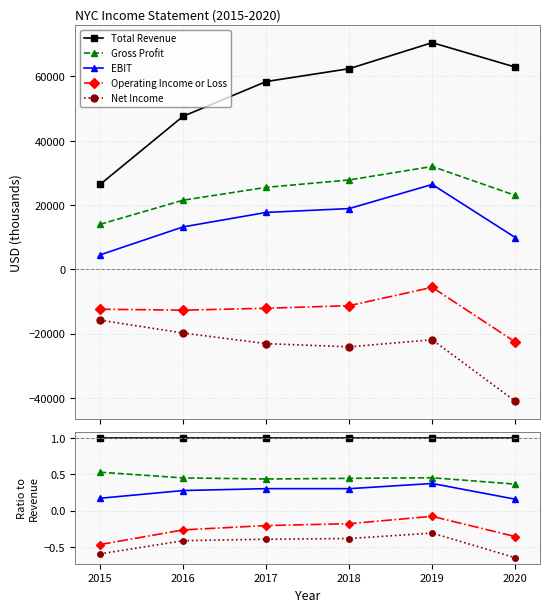

Reading right to left, transcribe all the data shown in this chart.

Total Revenue: 2020=1.0	2019=1.0	2018=1.0	2017=1.0	2016=1.0	2015=1.0
Gross Profit: 2020=0.4	2019=0.5	2018=0.4	2017=0.4	2016=0.5	2015=0.5
EBIT: 2020=0.2	2019=0.4	2018=0.3	2017=0.3	2016=0.3	2015=0.2
Operating Income or Loss: 2020=-0.4	2019=-0.1	2018=-0.2	2017=-0.2	2016=-0.3	2015=-0.5
Net Income: 2020=-0.7	2019=-0.3	2018=-0.4	2017=-0.4	2016=-0.4	2015=-0.6